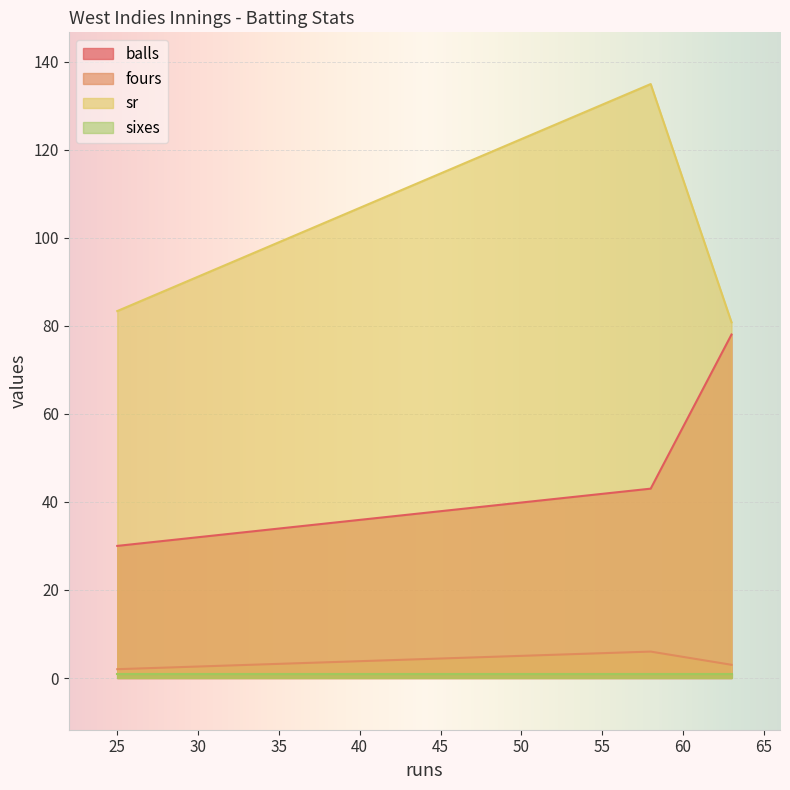

Which series has the largest total across all categories?

sr